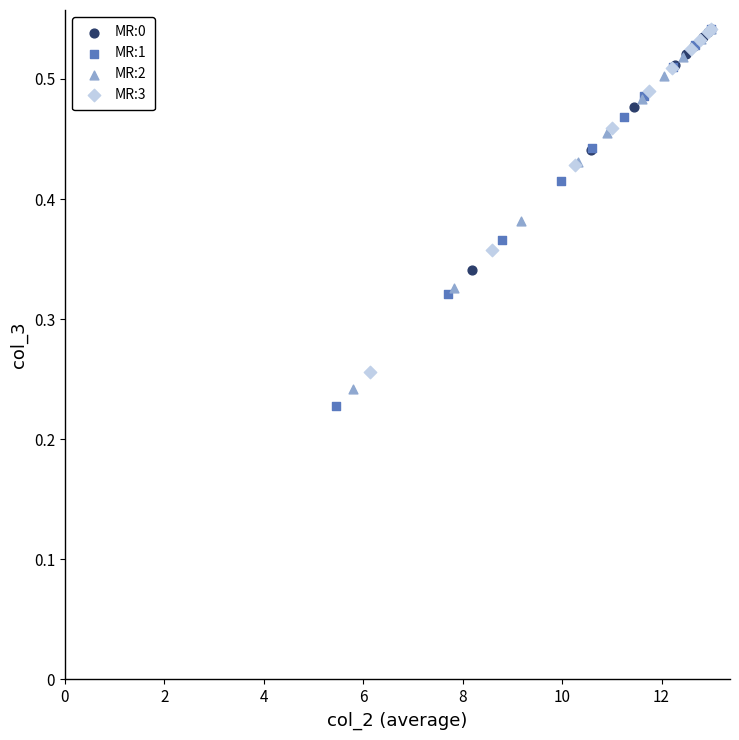

Which series has the widest spread of Y values?

MR:1